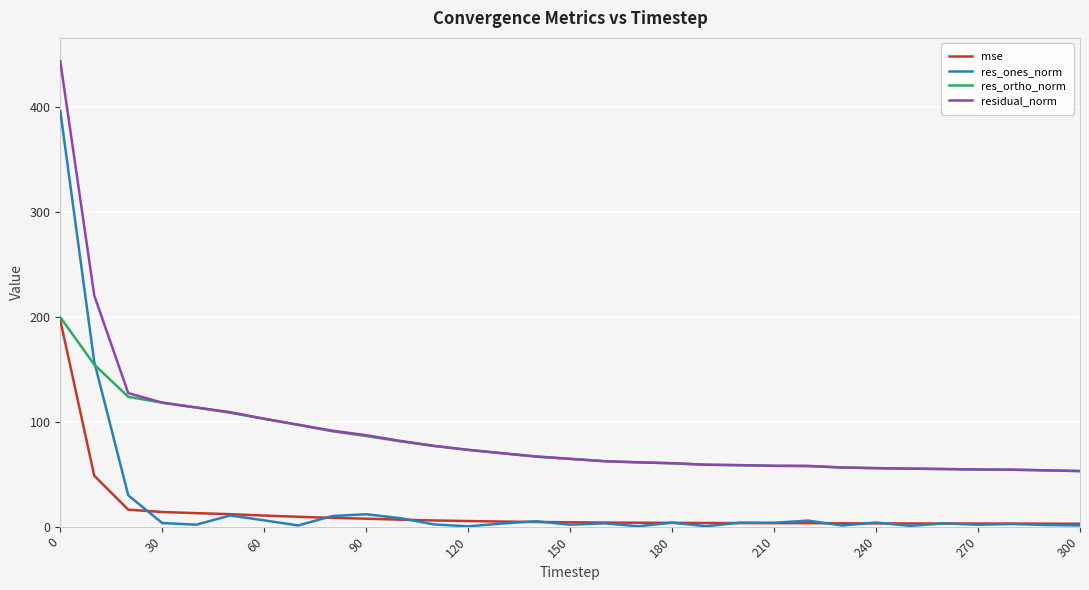

Which series has the largest range (max minus min)?

res_ones_norm